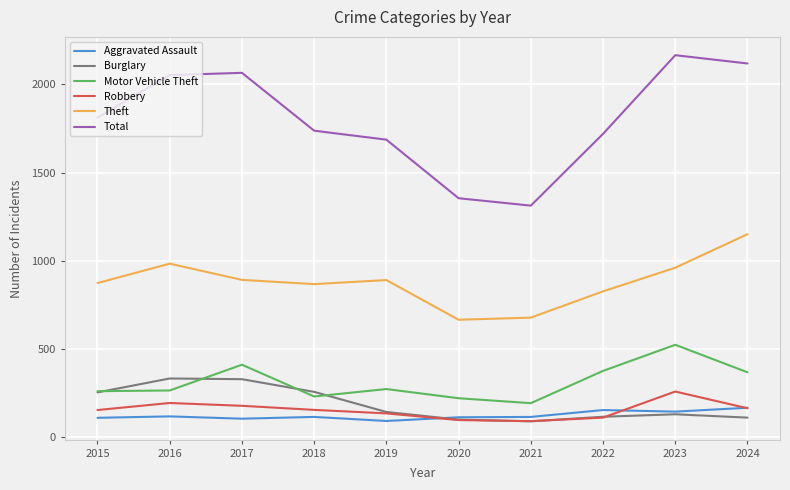

Which series has the largest total across all categories?

Total